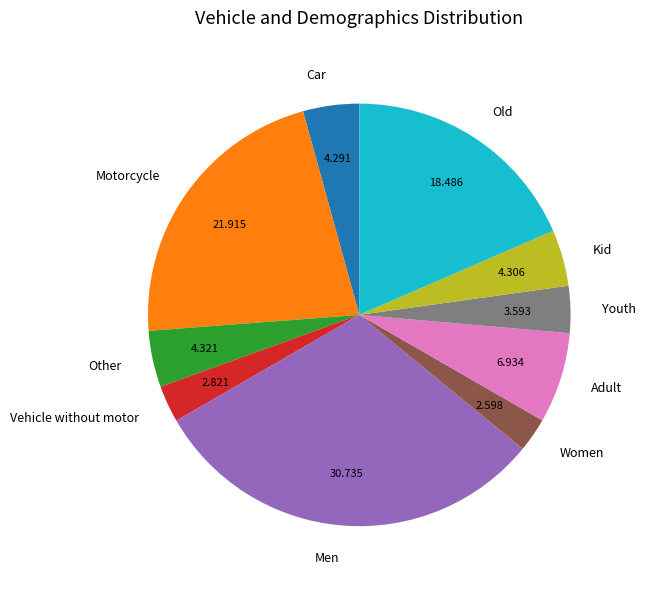

Is there any slice that represents more than half of the pie?

No